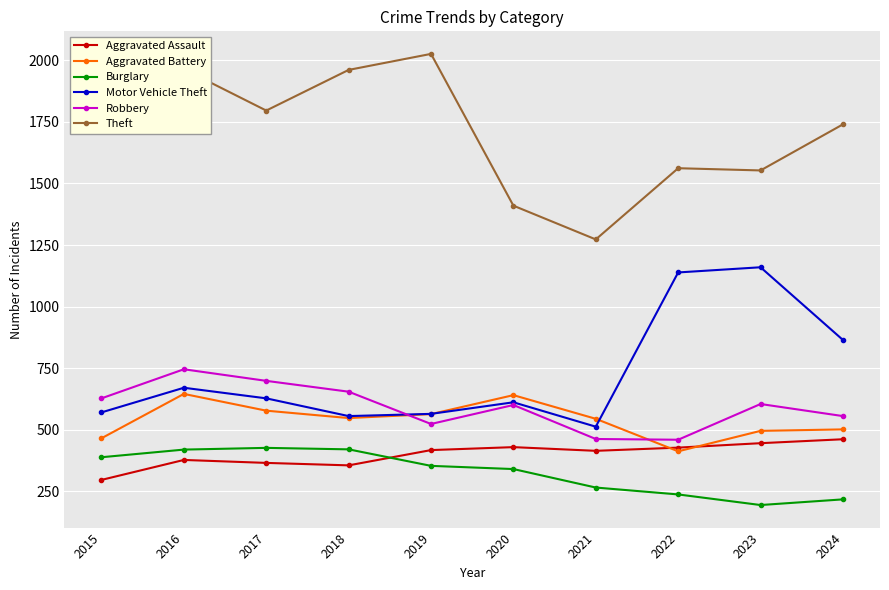

What is the value of the Aggravated Assault point at the 8th from the left?

428